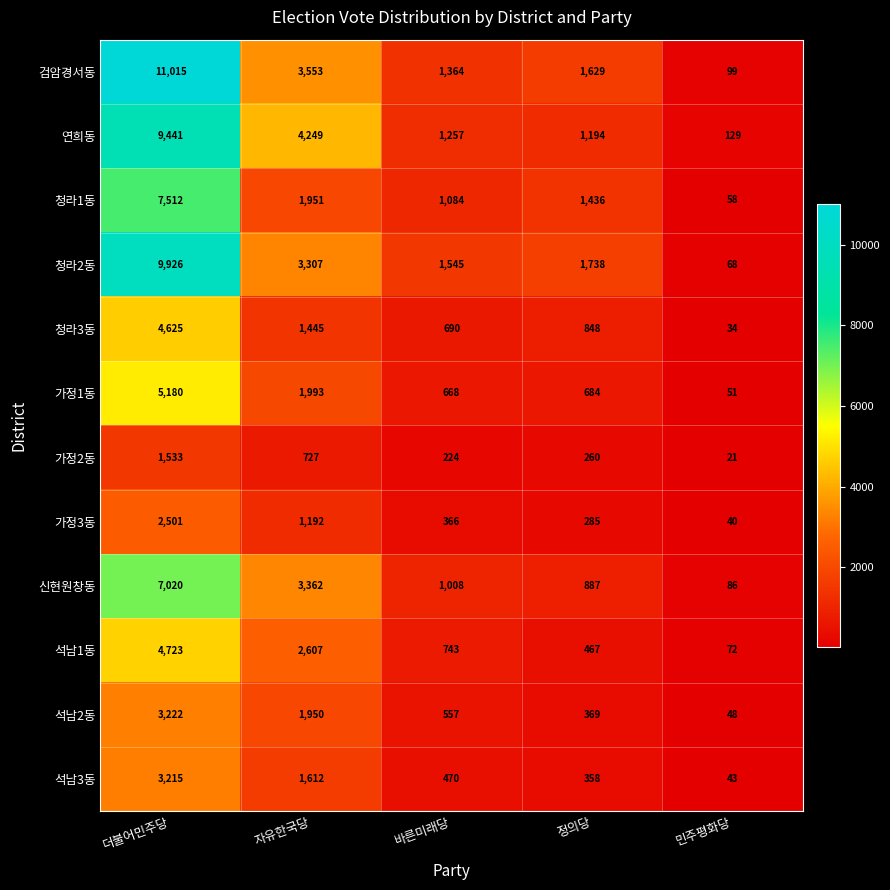

What is the spread (max minus min) of values at 바른미래당?

1321